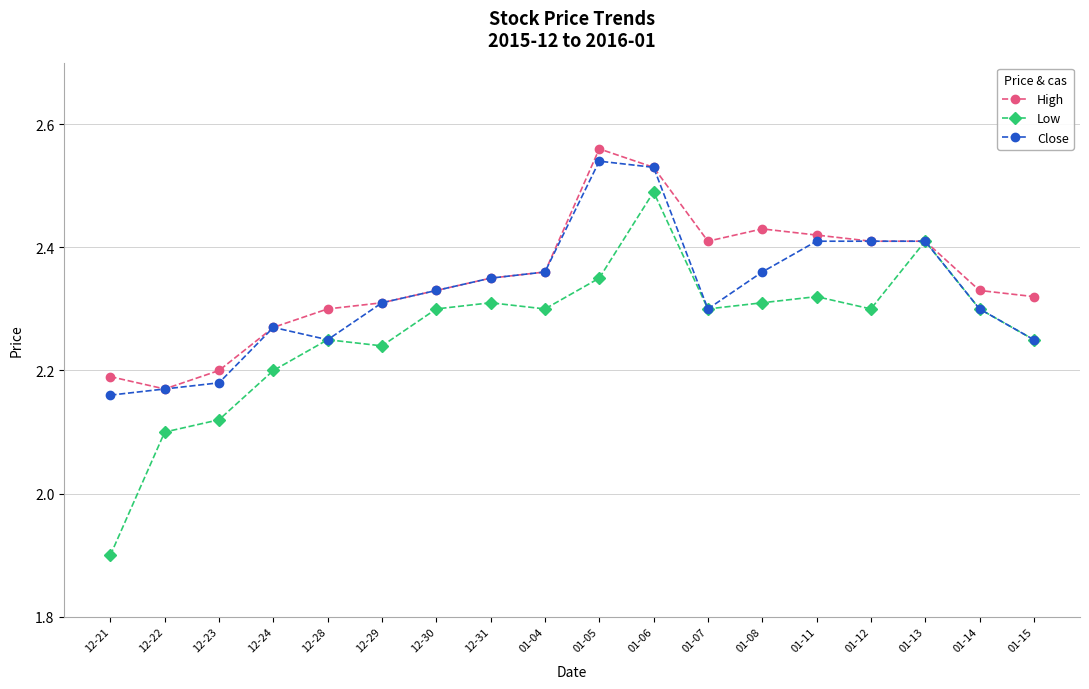

What is the label of the 4th point from the left?

12-24